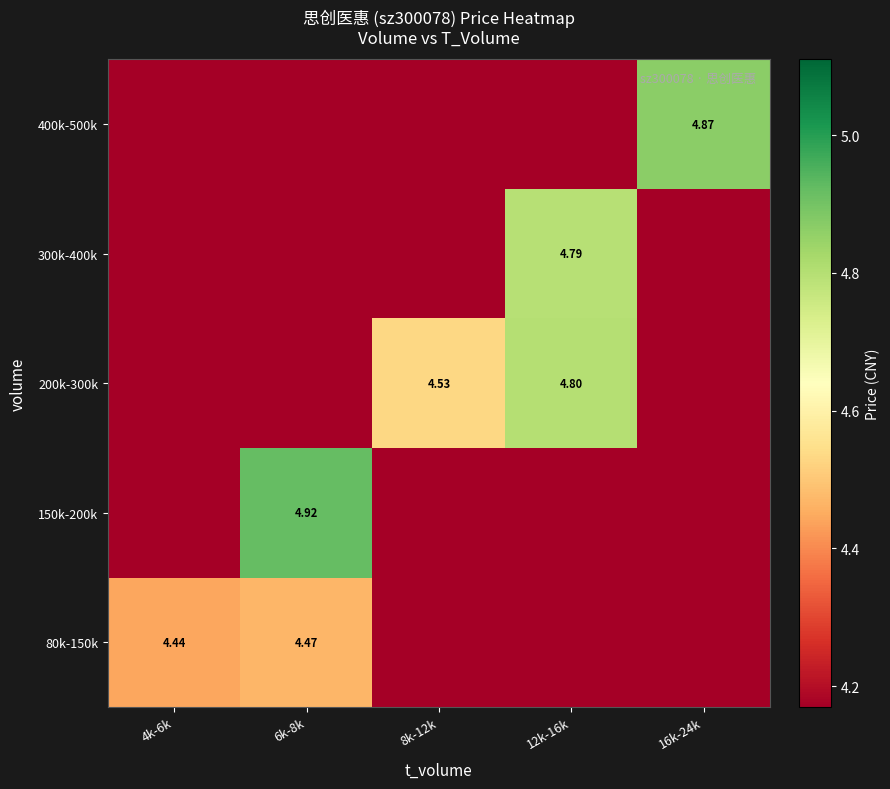

What is the greatest value displayed?

4.9